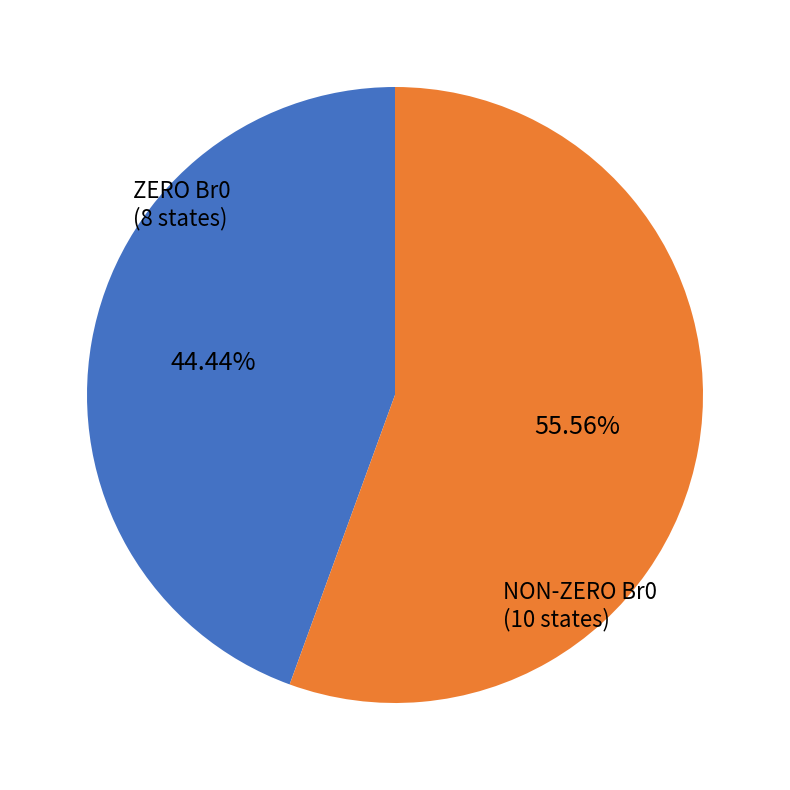

Is there a majority slice in this chart?

Yes